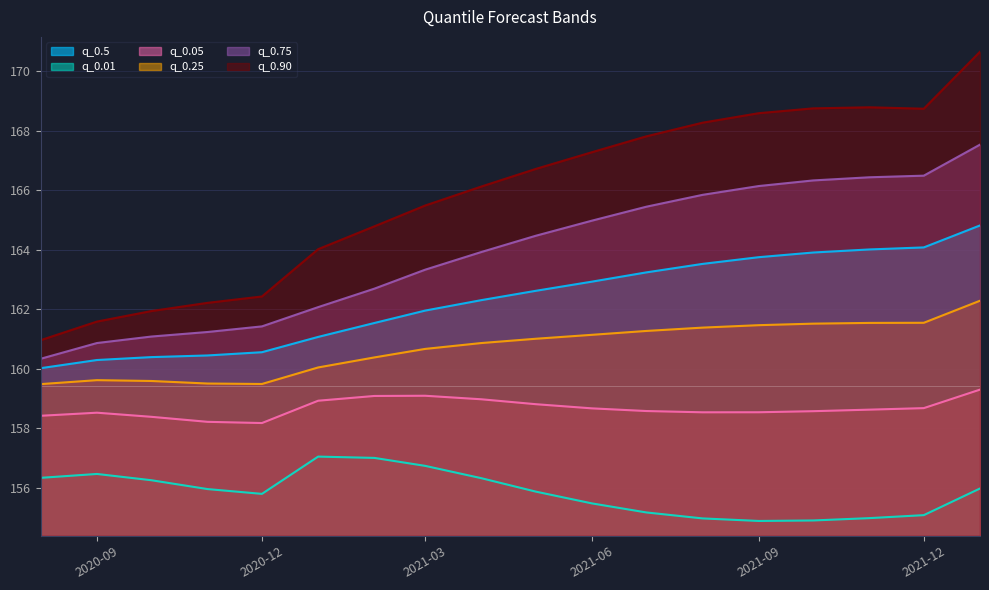

True or false: q_0.05 and q_0.01 cross at least once.

False